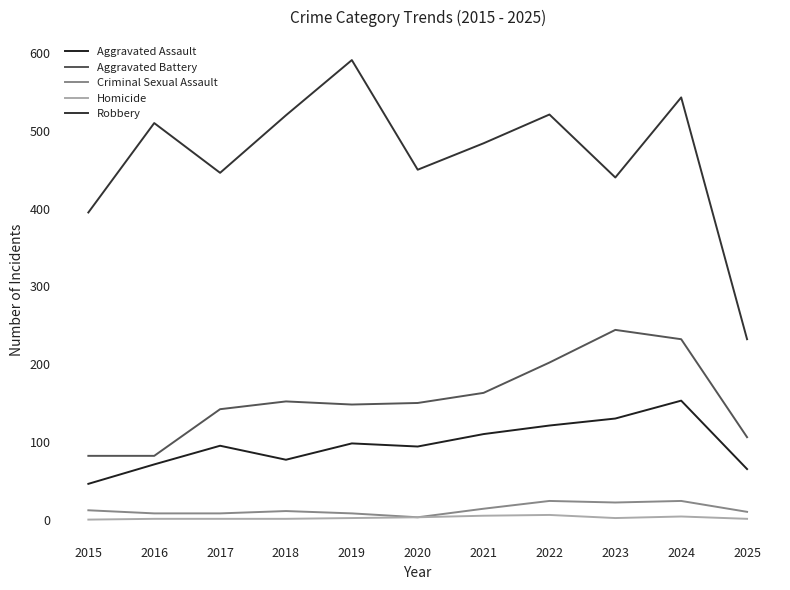

What is the value of the Aggravated Battery point at the 4th from the left?

152